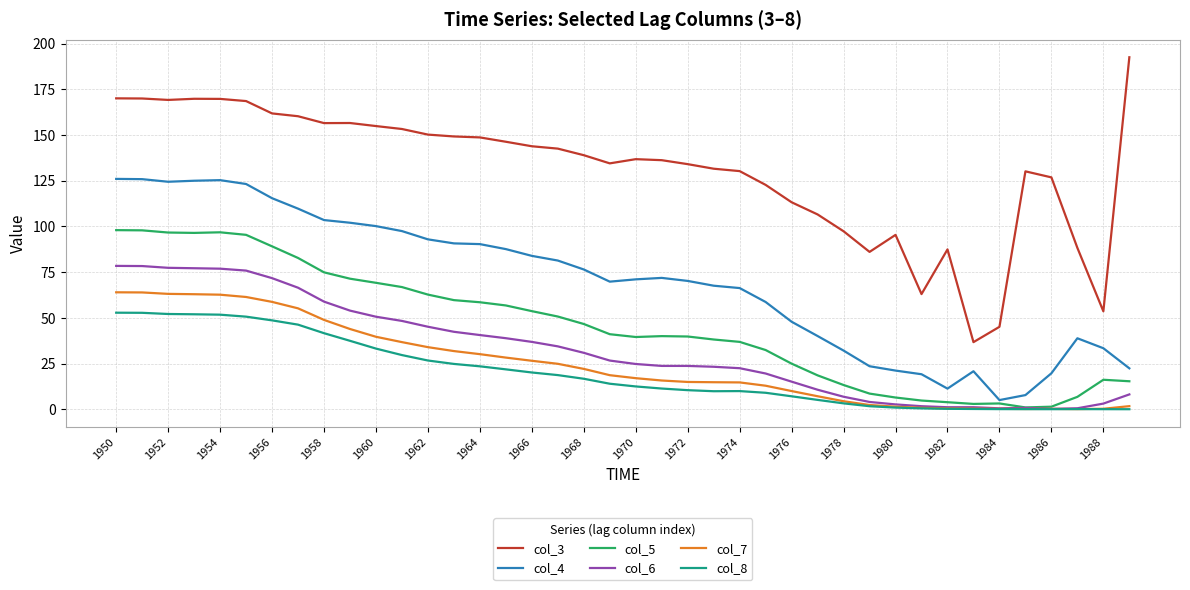

True or false: col_8 and col_4 cross at least once.

False